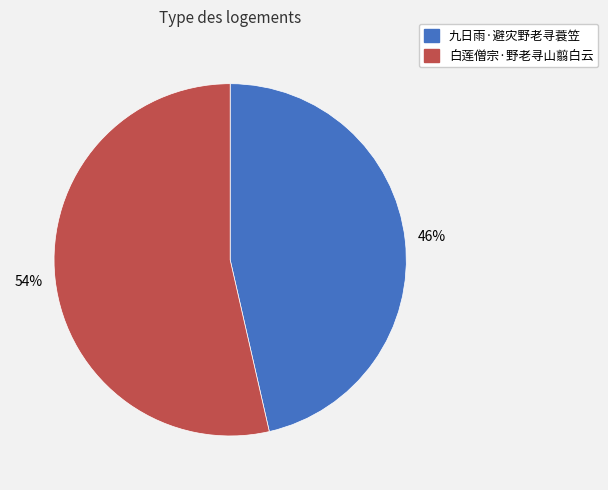

To the nearest percent, what is the average slice percentage?

50%